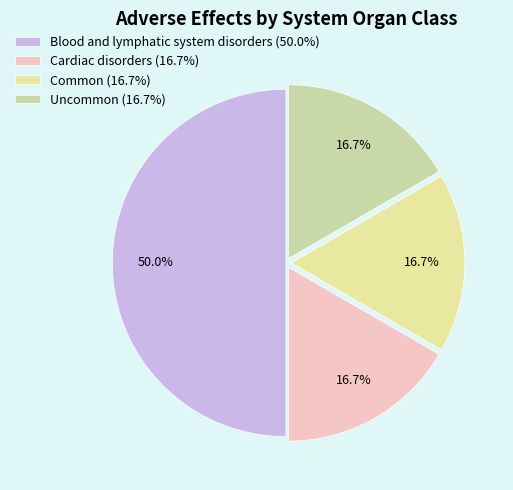

To the nearest percent, what is the difference between the largest and smallest slice percentages?

33%